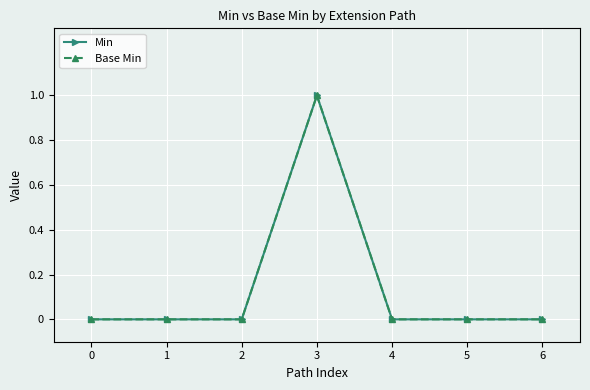

What is the difference between the maximum and minimum values in the Min series?

1